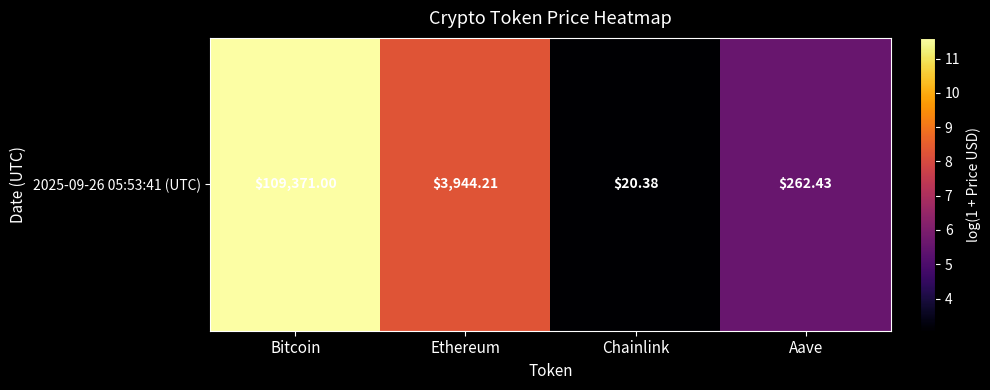

List the labels in order of value, largest first.

Bitcoin, Ethereum, Aave, Chainlink